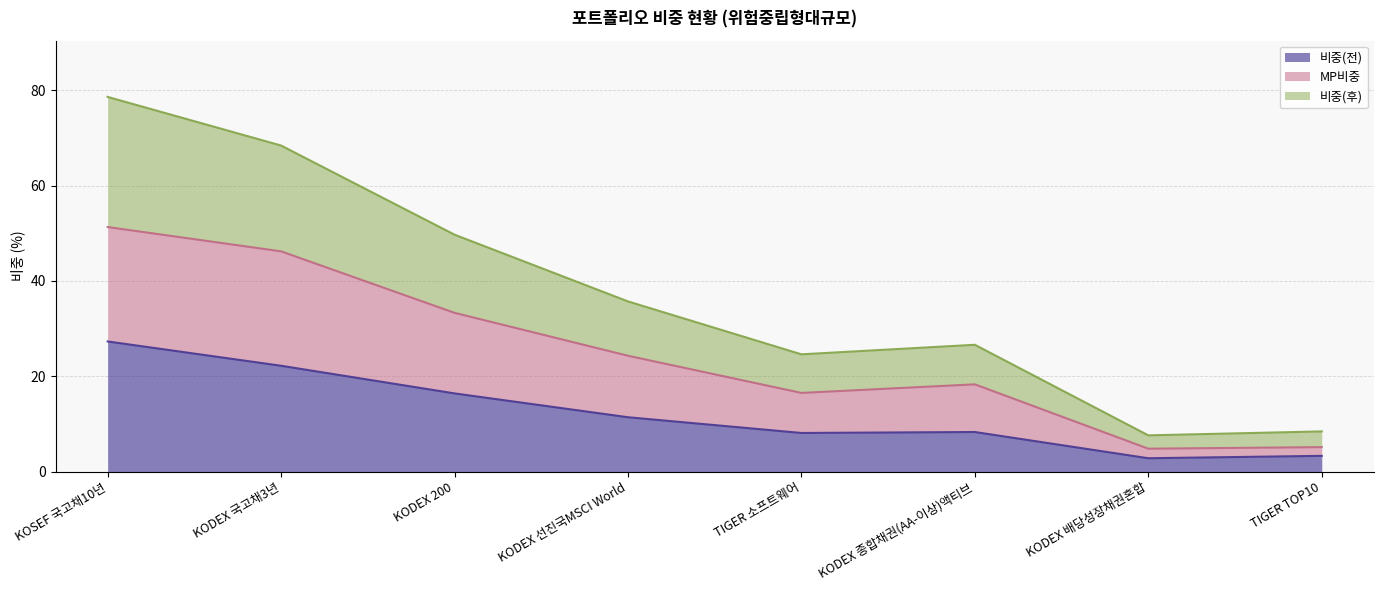

At which label is 비중(후) closest to 43?

KODEX 200